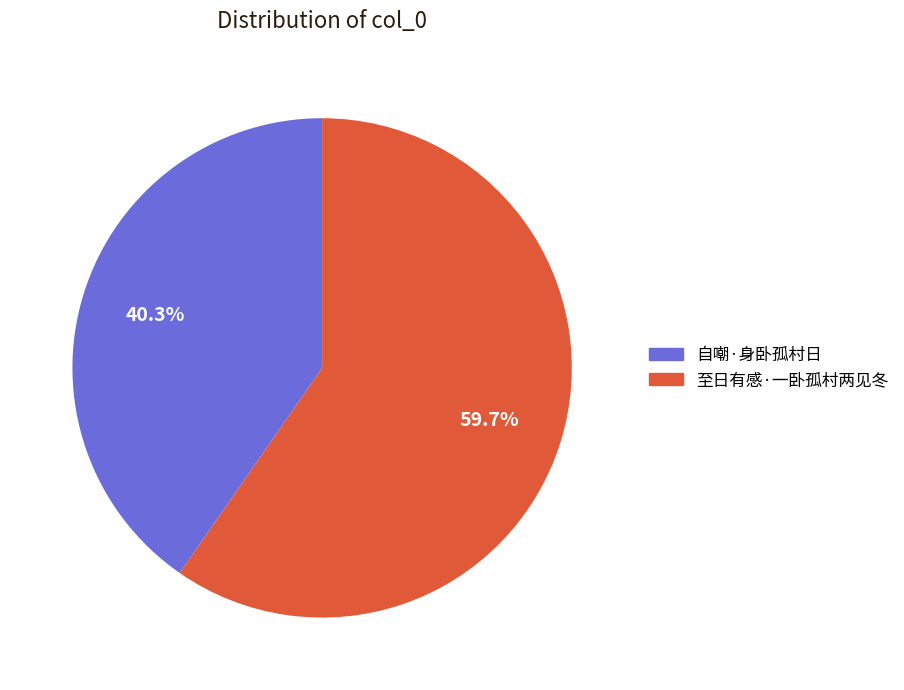

What percentage is the 自嘲·身卧孤村日 slice, to the nearest percent?

40%